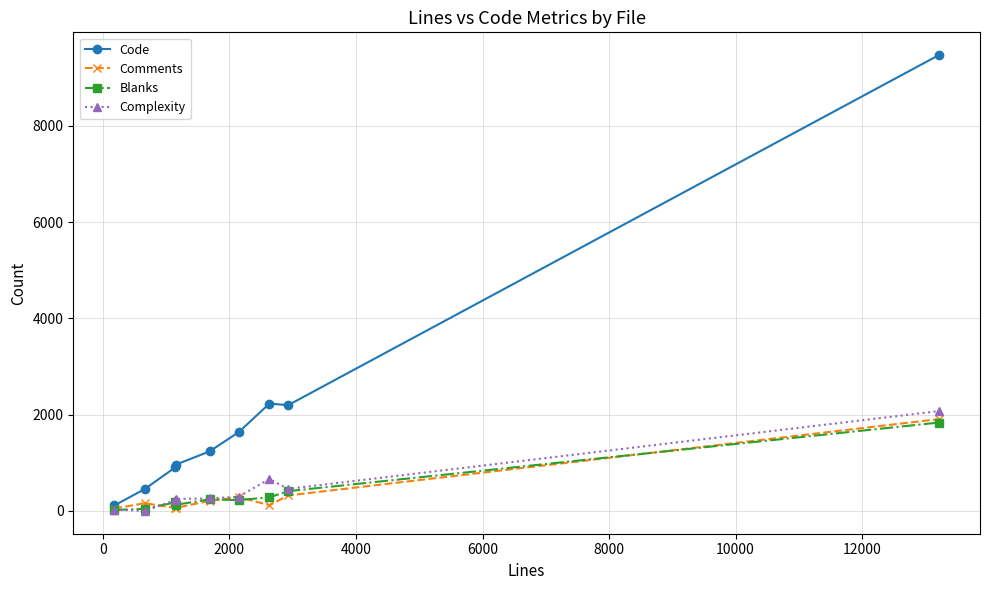

At how many categories does at least one series exceed 3235?

1